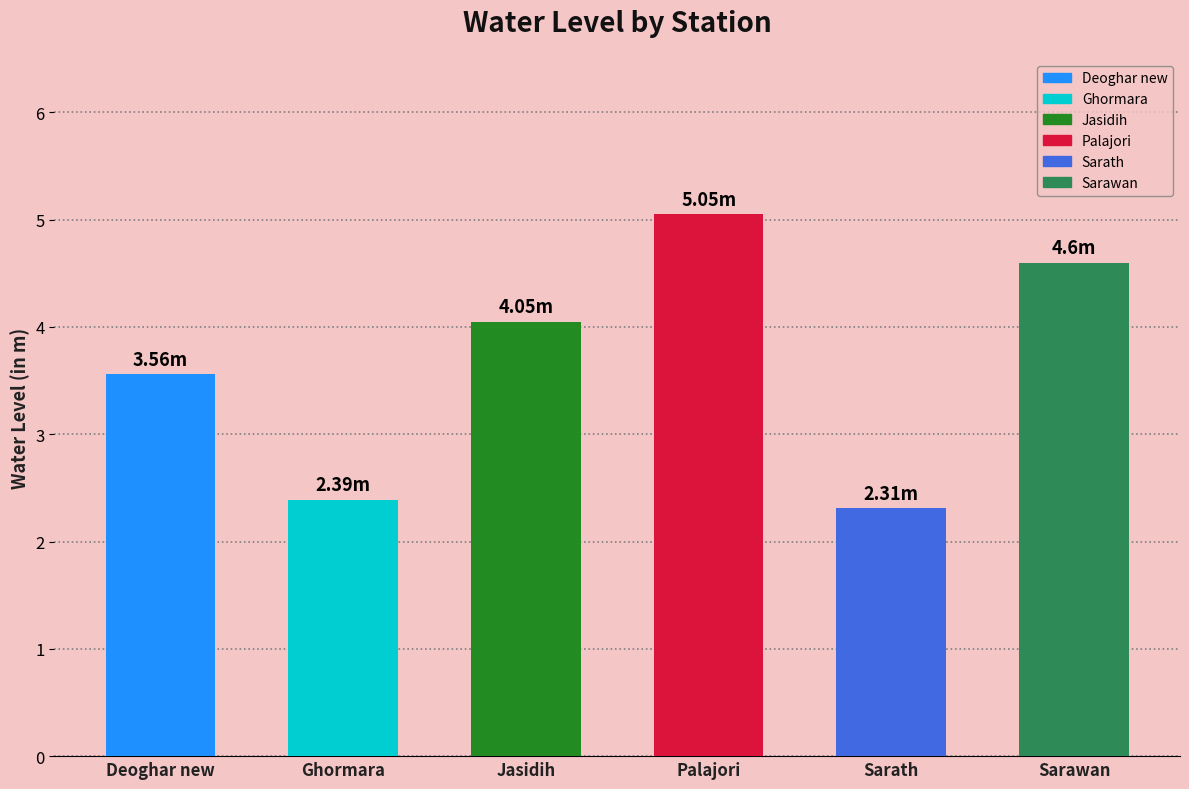

Rank the categories by value from highest to lowest.

Palajori, Sarawan, Jasidih, Deoghar new, Ghormara, Sarath